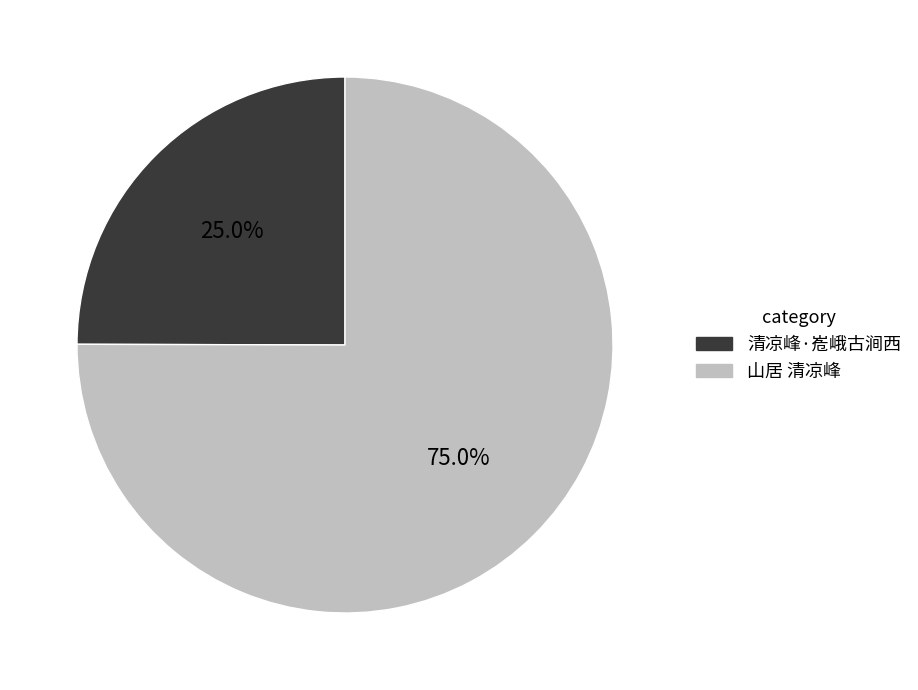

Which category has the smallest portion of the pie?

清凉峰·峞峨古涧西